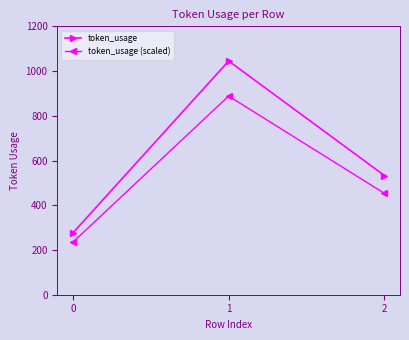

What is the difference between the token_usage values at 0 and 1?

769.0